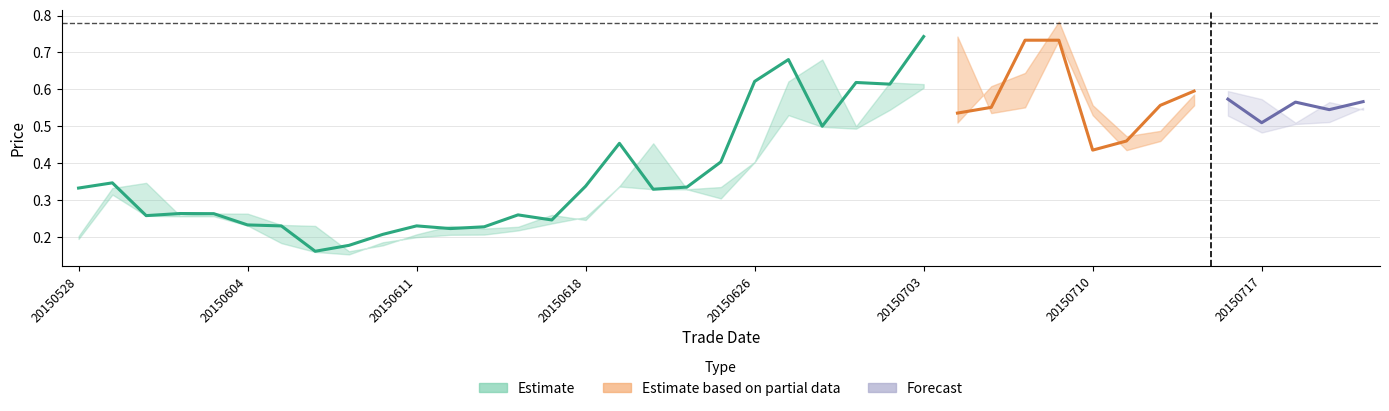

What is the difference between the maximum and second lowest values in the low series?

0.4